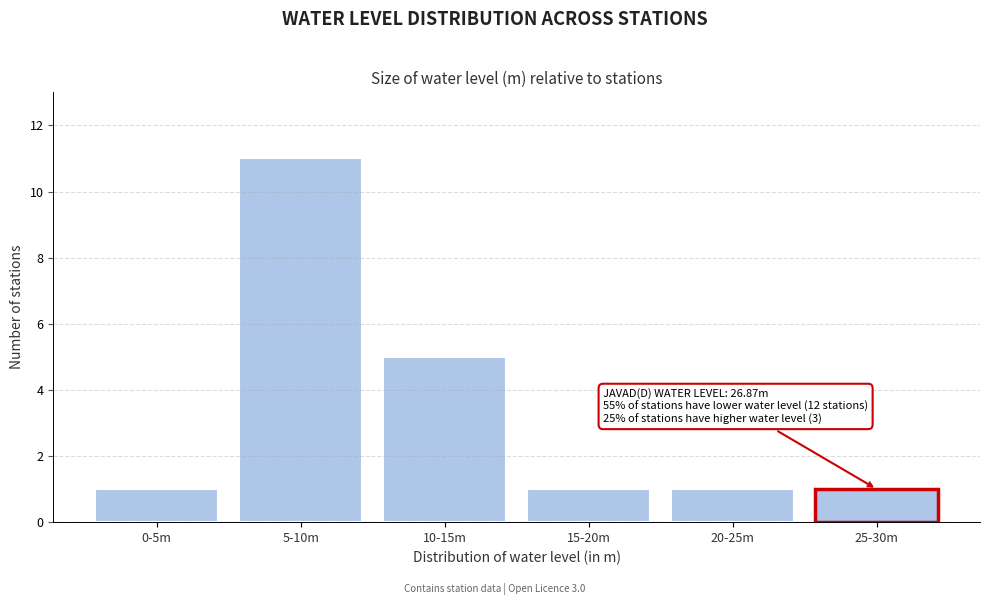

Reading left to right, extract all data points from this chart.

1	11	5	1	1	1